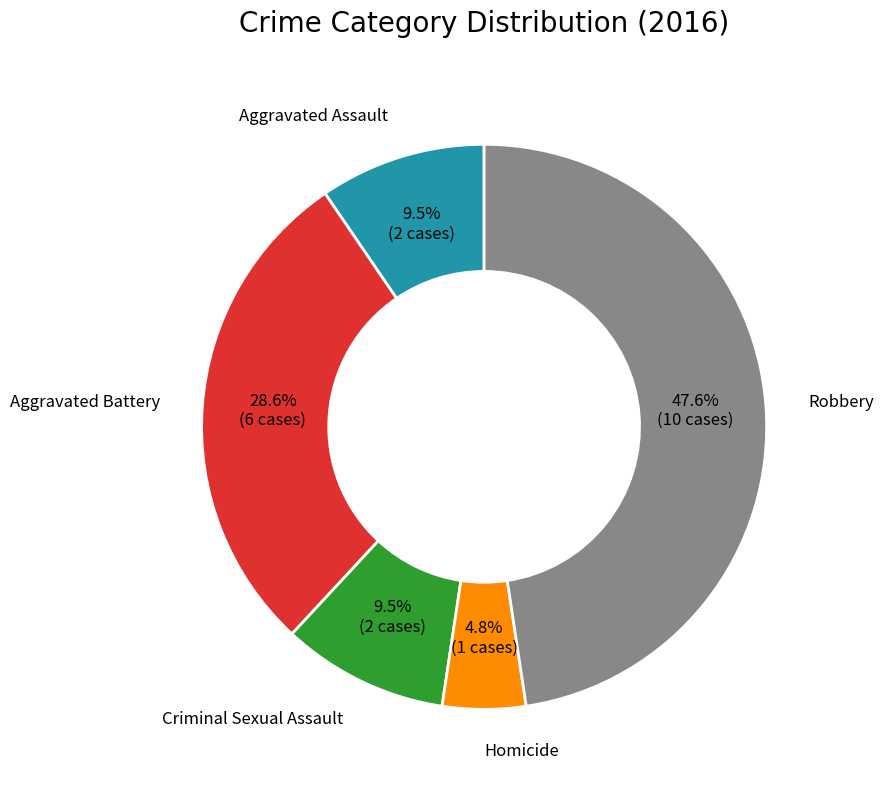

How many segments does this pie chart have?

5